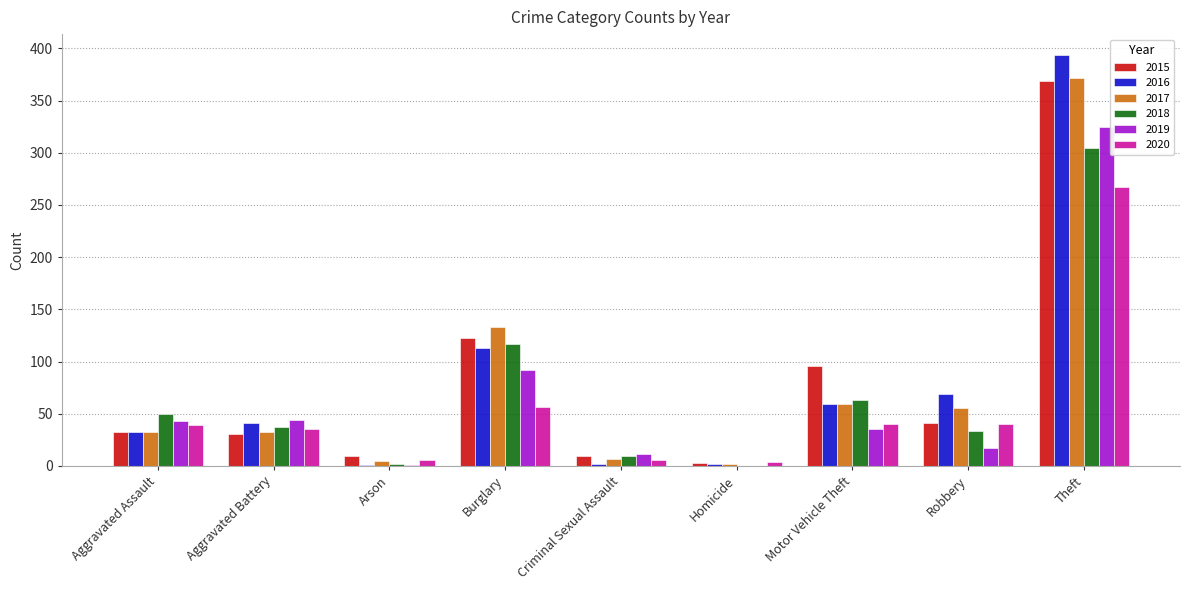

What is the approximate value of 2020 at Burglary, to the nearest 10?

60